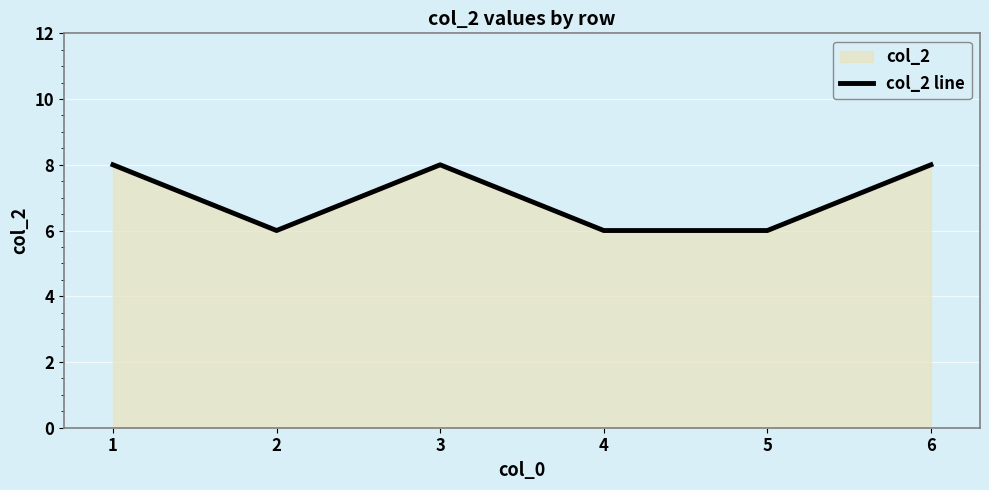

Rank the categories by value from lowest to highest.

2, 4, 5, 1, 3, 6